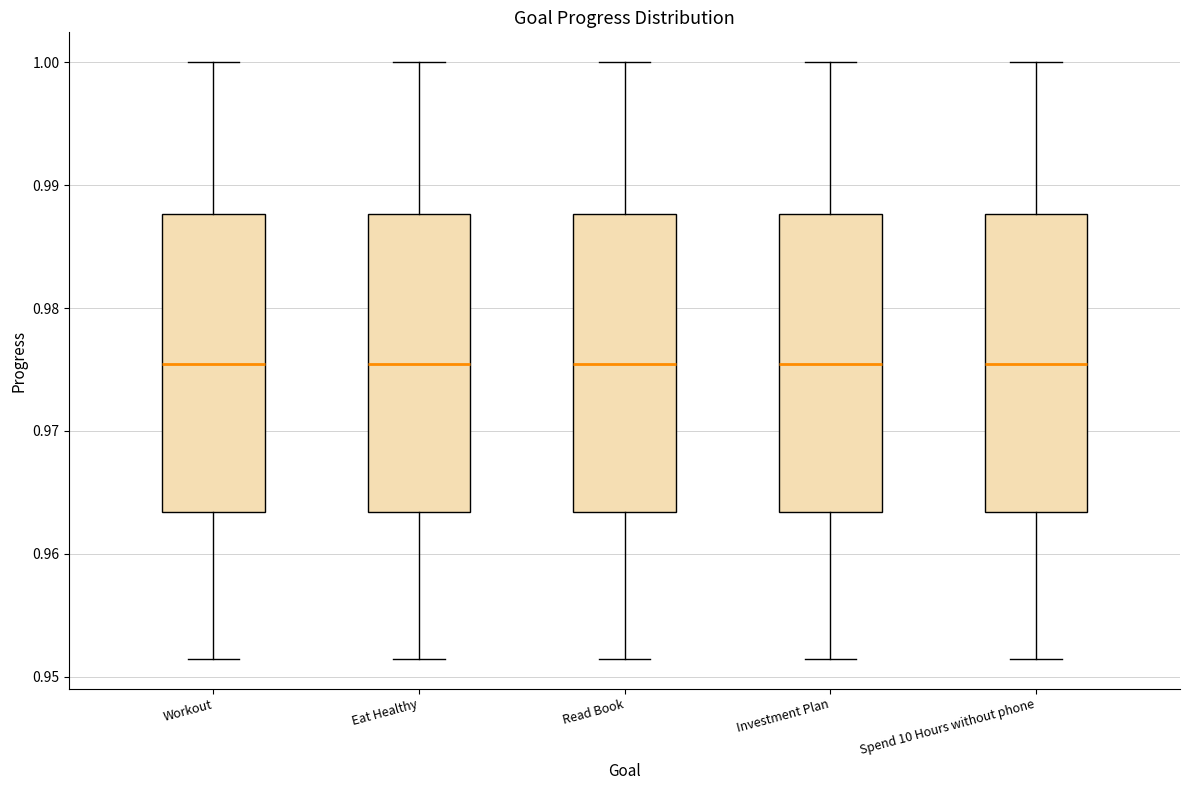

Reading left to right, read every box against the y-axis: the position of its median line, the range the box covers, and the ends of its whiskers. The values are not printed on the chart, so give them approximately, as read against the axis.

Workout: median 0.975, box 0.963 to 0.988, whiskers 0.951 to 1.000
Eat Healthy: median 0.975, box 0.963 to 0.988, whiskers 0.951 to 1.000
Read Book: median 0.975, box 0.963 to 0.988, whiskers 0.951 to 1.000
Investment Plan: median 0.975, box 0.963 to 0.988, whiskers 0.951 to 1.000
Spend 10 Hours without phone: median 0.975, box 0.963 to 0.988, whiskers 0.951 to 1.000